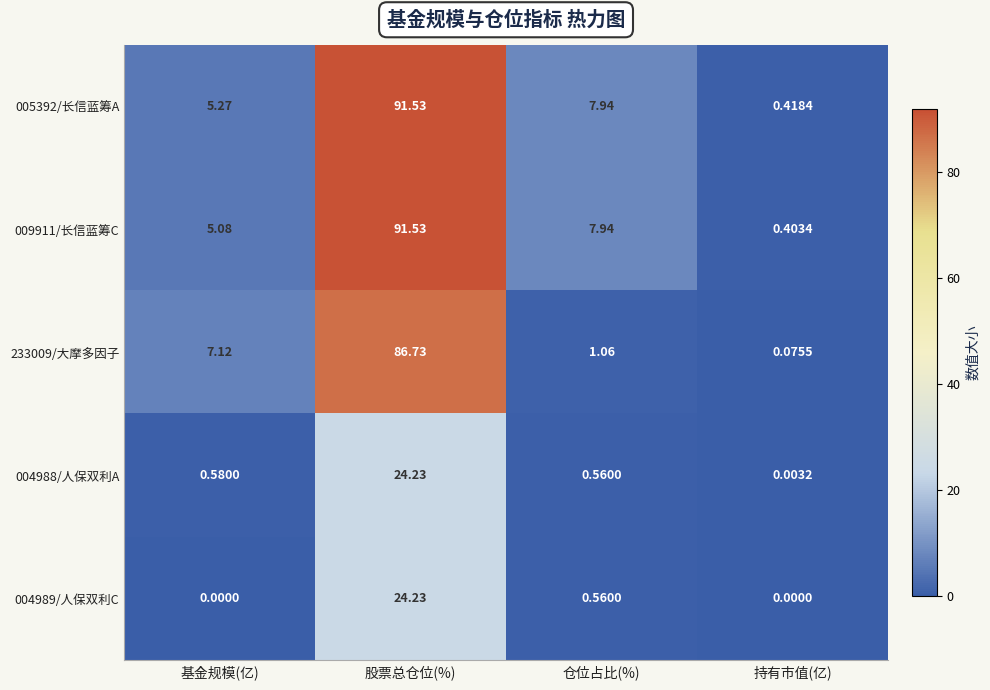

List the labels in order of 005392/长信蓝筹A value, smallest first.

持有市值(亿), 基金规模(亿), 仓位占比(%), 股票总仓位(%)